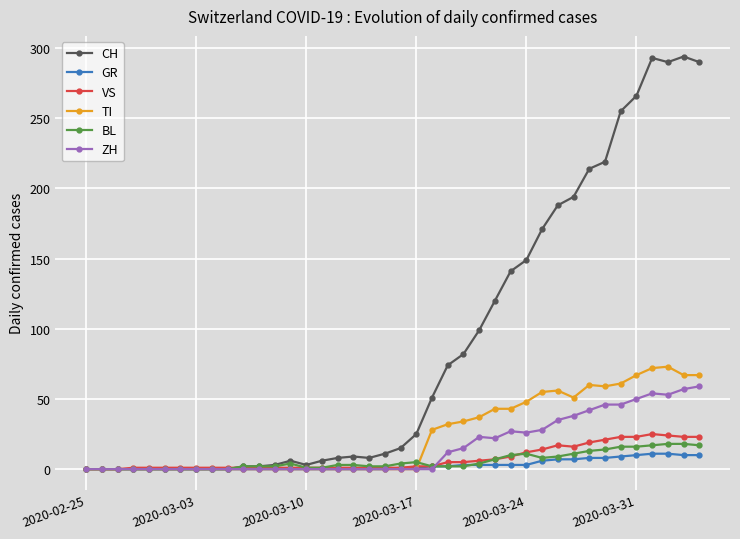

What is the maximum value for BL?

18